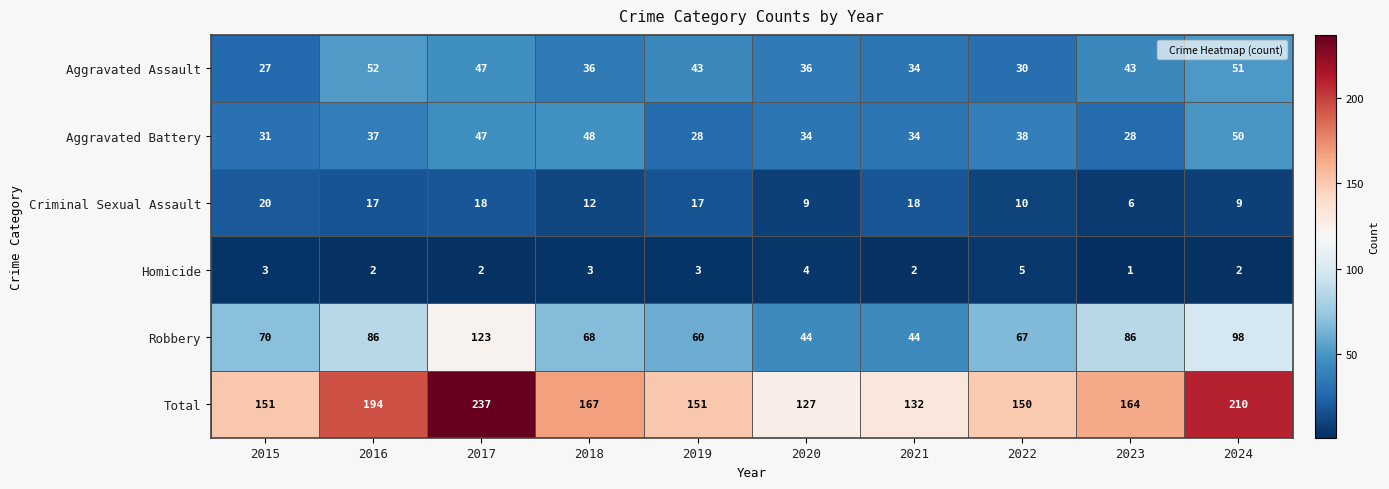

At which category is the sum across all series the highest?

2017